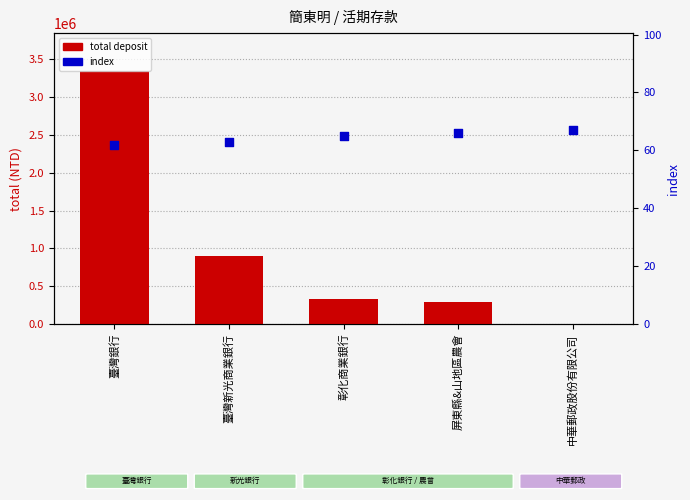

Is the value of index at 臺灣新光商業銀行 greater than the value of total deposit at 臺灣新光商業銀行?

No